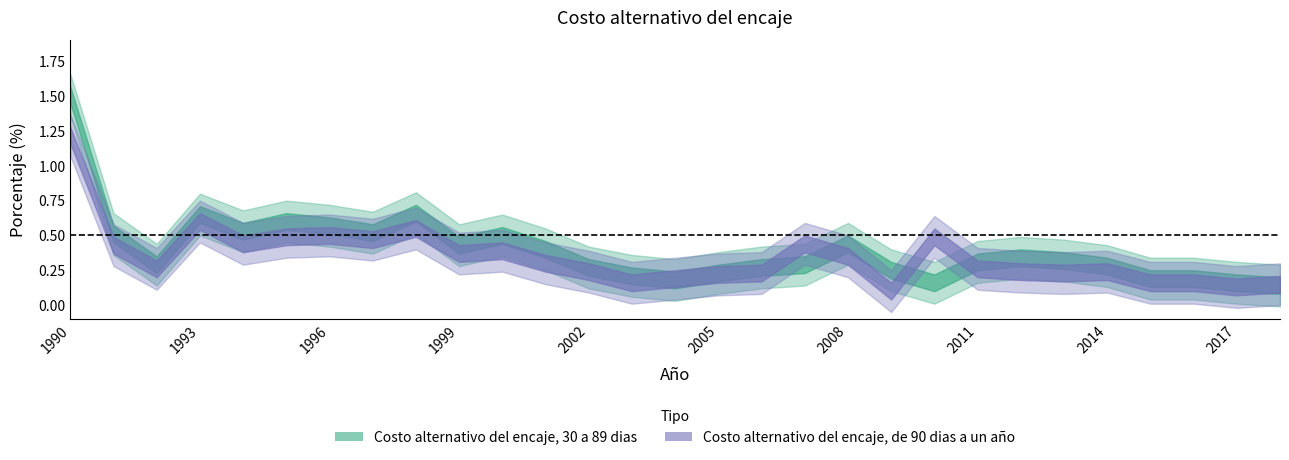

What is the difference between the highest and lowest values at 1993?

0.1